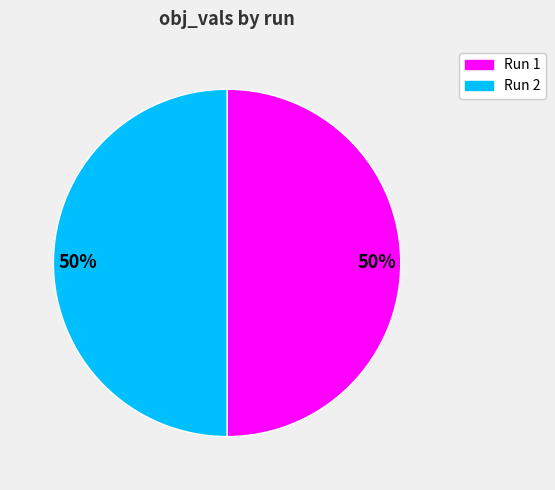

To the nearest percent, what is the average slice percentage?

50%